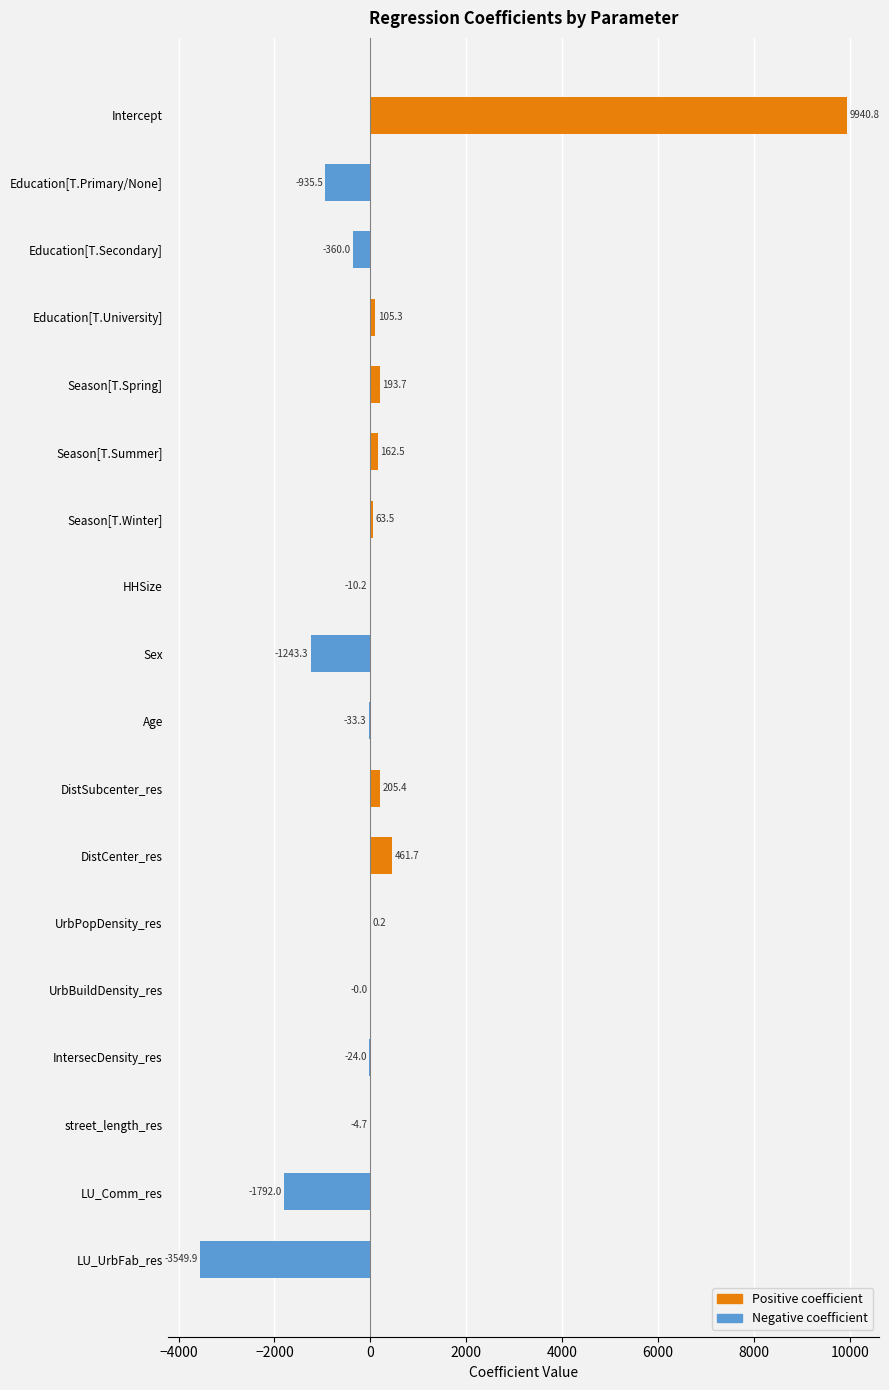

Which category has the lowest value across all series?

LU_UrbFab_res